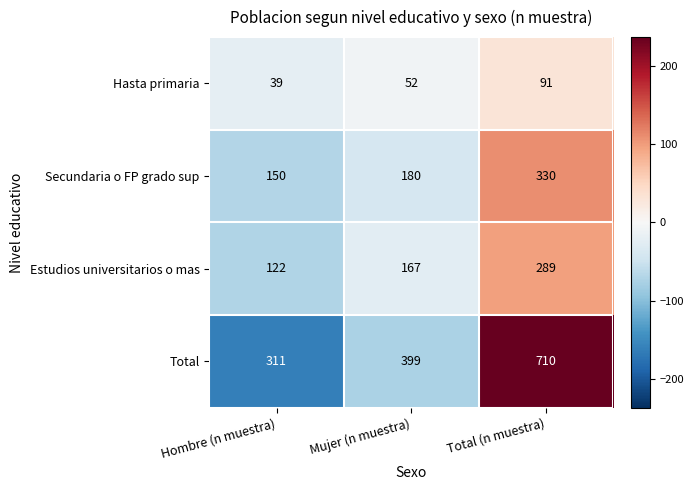

Which series has the largest total across all categories?

Total